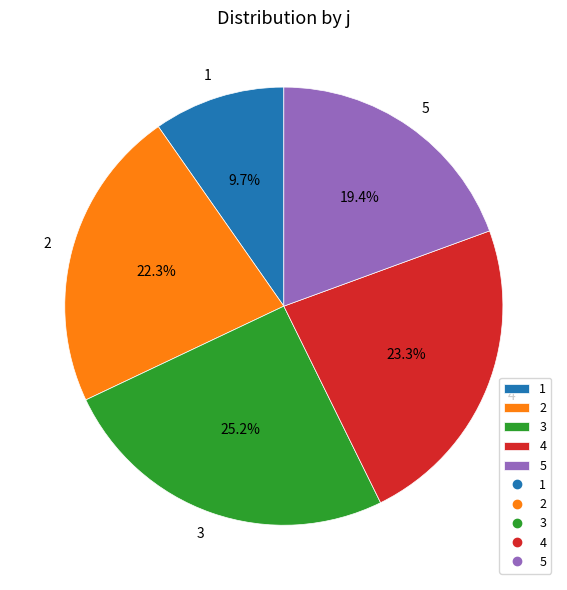

Is there a majority slice in this chart?

No